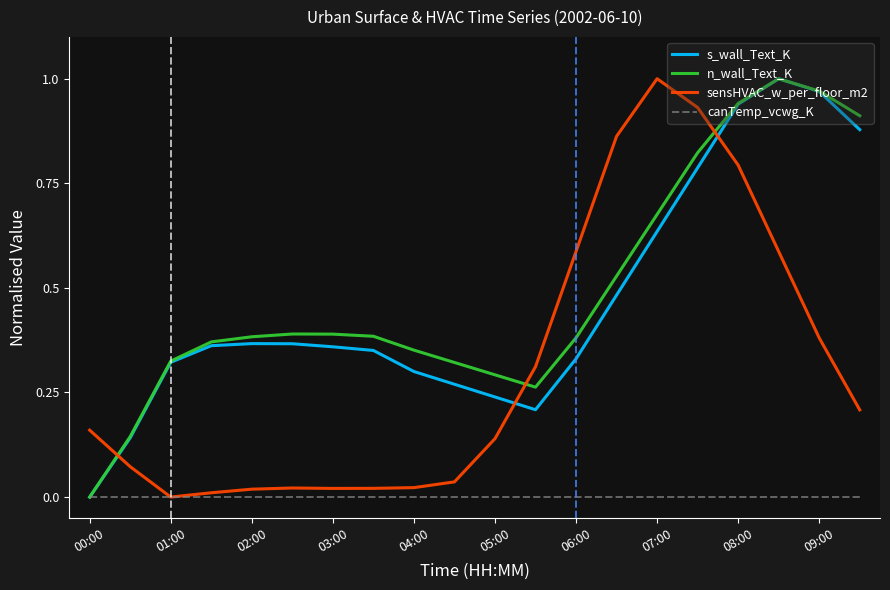

Which series ends up on top after the final intersection of sensHVAC_w_per_floor_m2 and n_wall_Text_K?

n_wall_Text_K